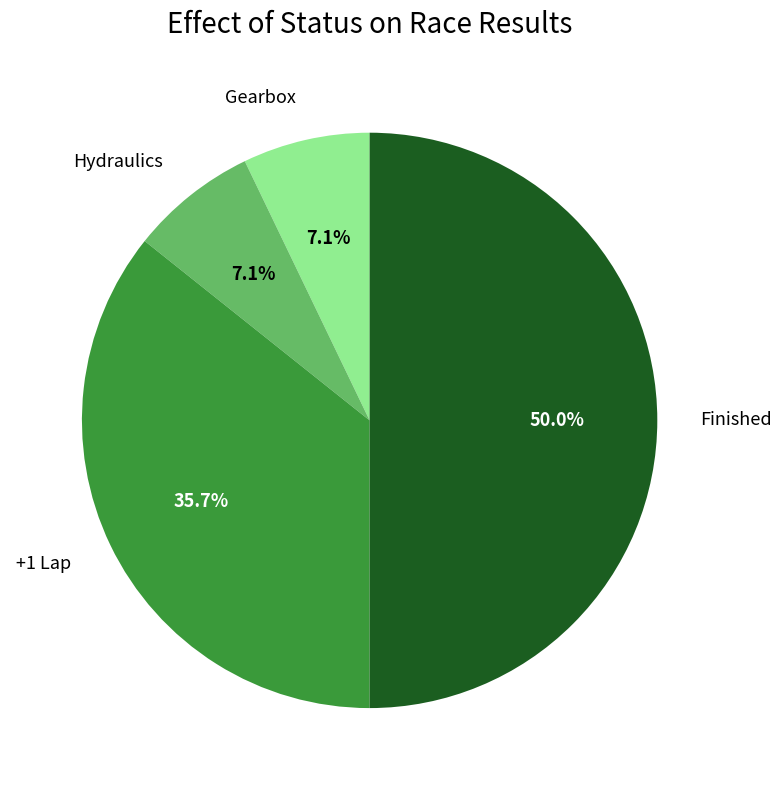

What is the largest slice in the pie chart?

Finished